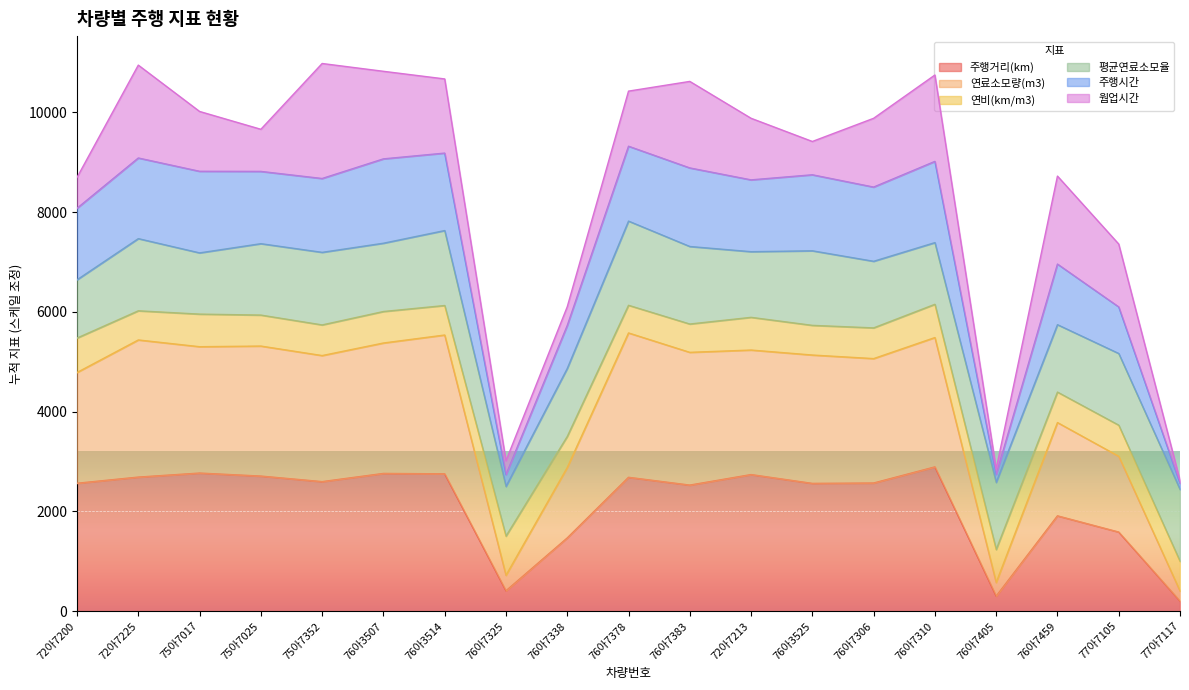

What position from the left is 75아7352?

5